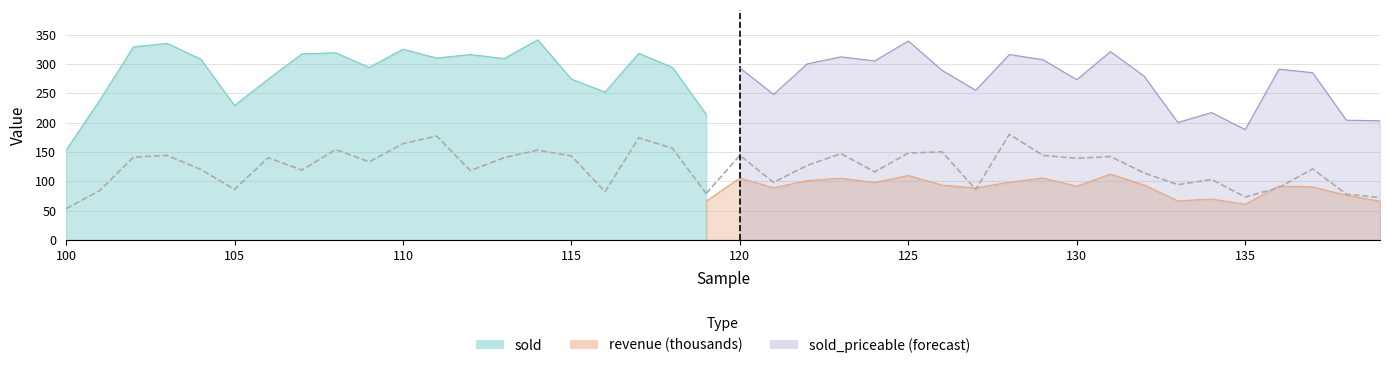

Does the chart display data point markers on the line(s)?

No